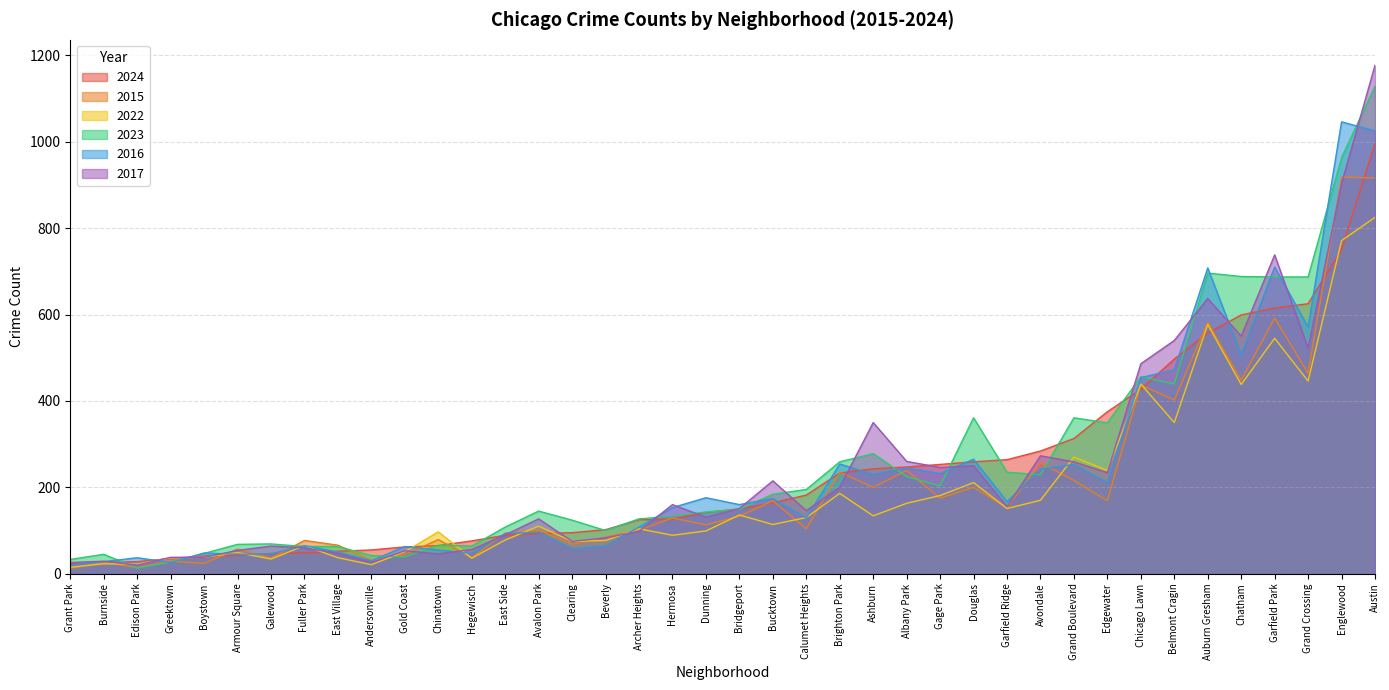

Rank the series by their maximum value, from lowest to highest.

2022, 2015, 2024, 2016, 2023, 2017